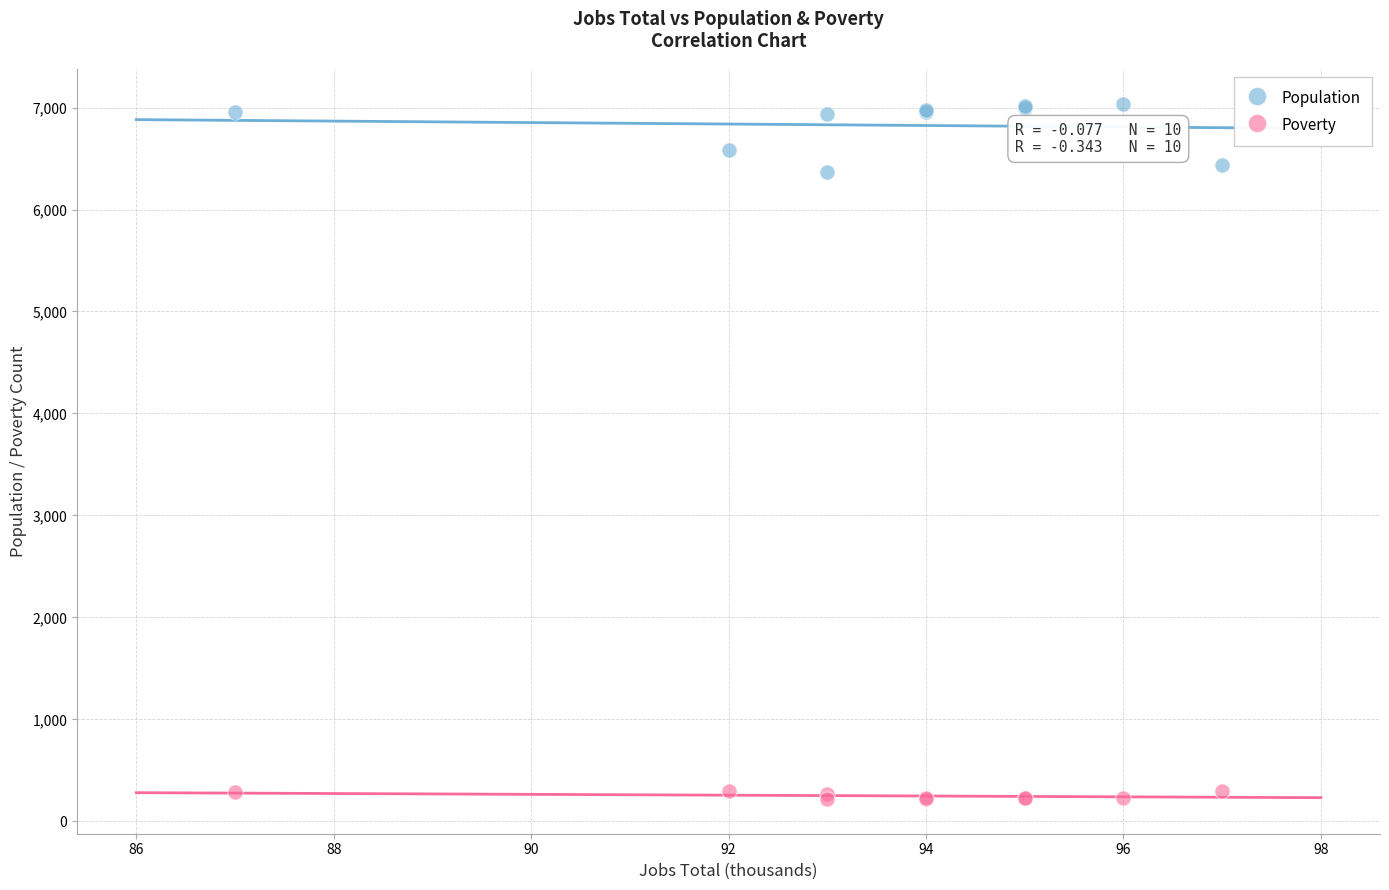

Which series contains the highest Y value?

Population